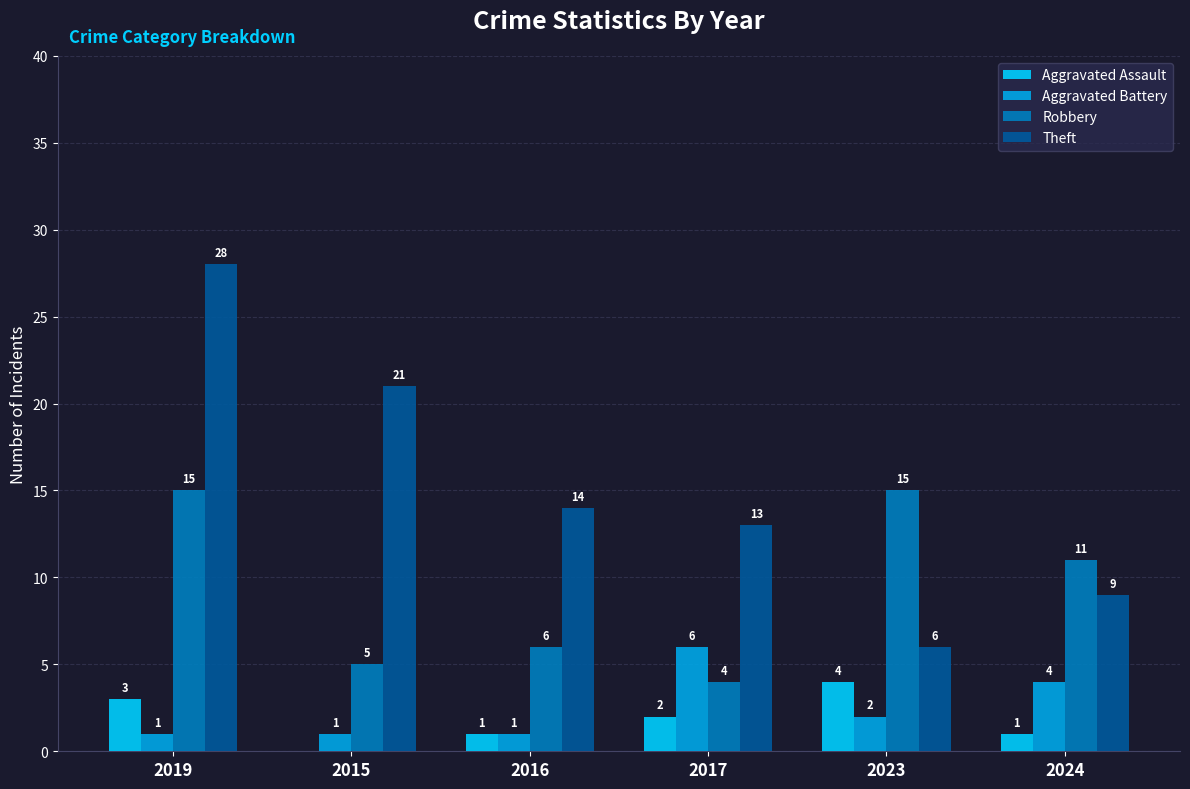

Which series changed the most between 2015 and 2017?

Theft